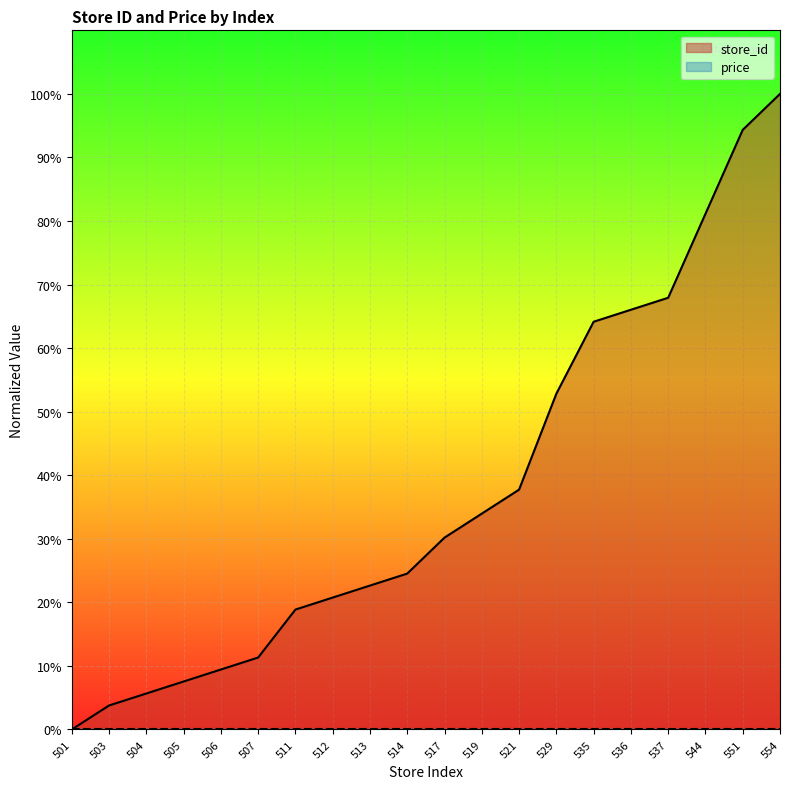

Reading right to left, list all the values displayed in this chart.

100.0	94.3	81.1	67.9	66.0	64.2	52.8	37.7	34.0	30.2	24.5	22.6	20.8	18.9	11.3	9.4	7.5	5.7	3.8	0.0